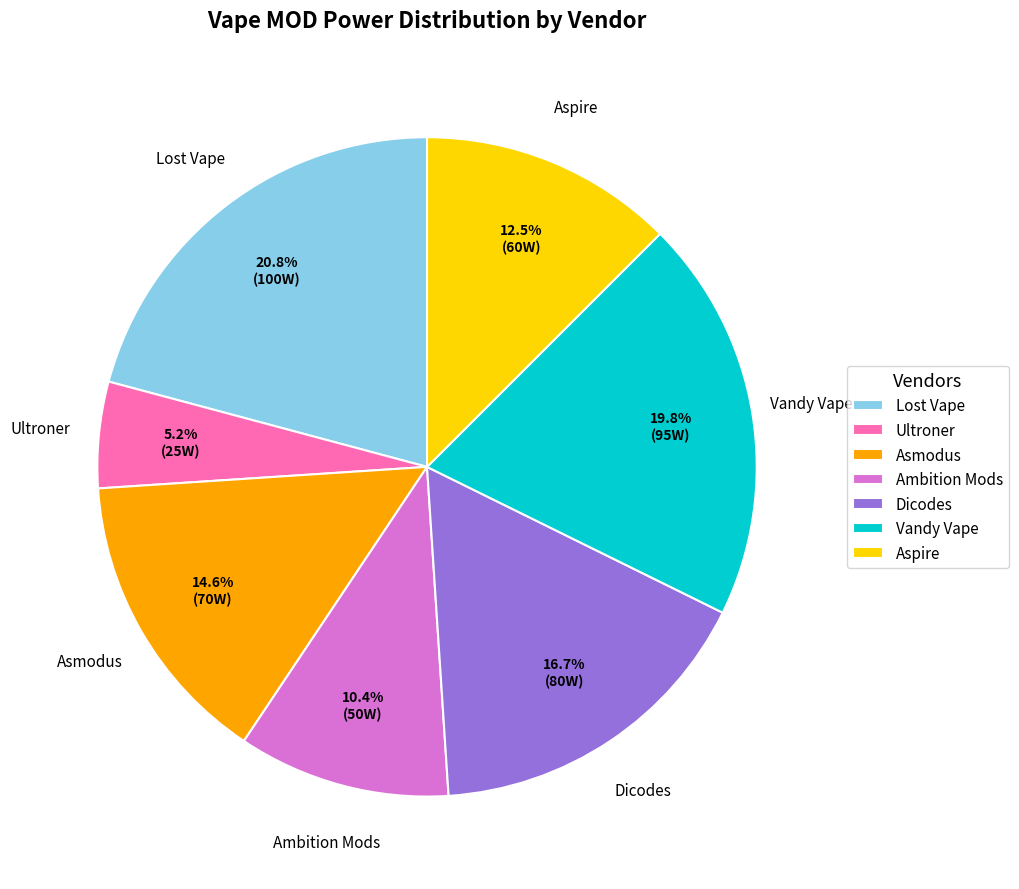

True or false: Asmodus accounts for 15% of the total.

True